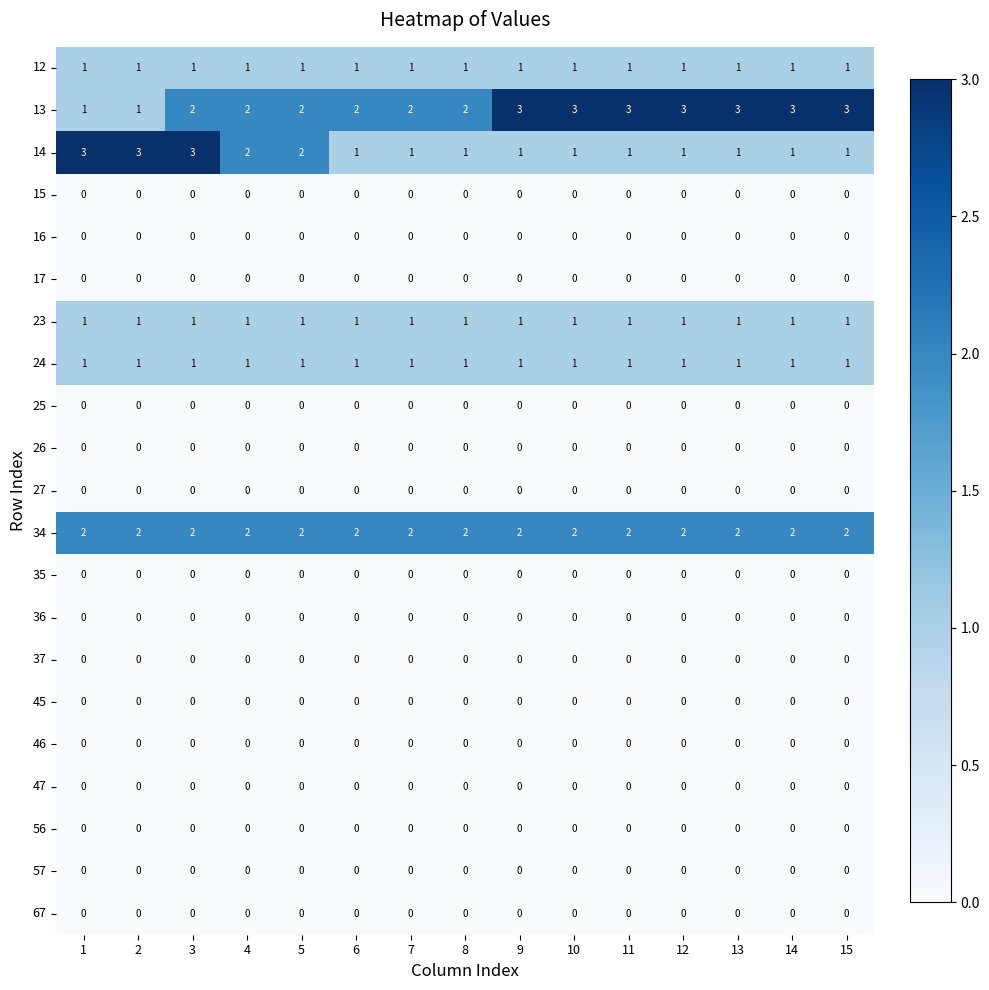

What is the spread (max minus min) of values at 14?

3